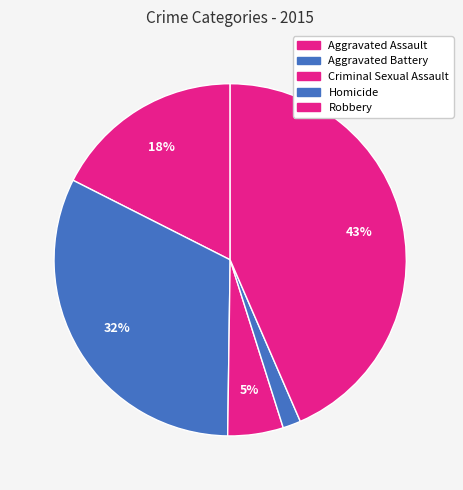

To the nearest percent, what portion does Homicide represent?

2%